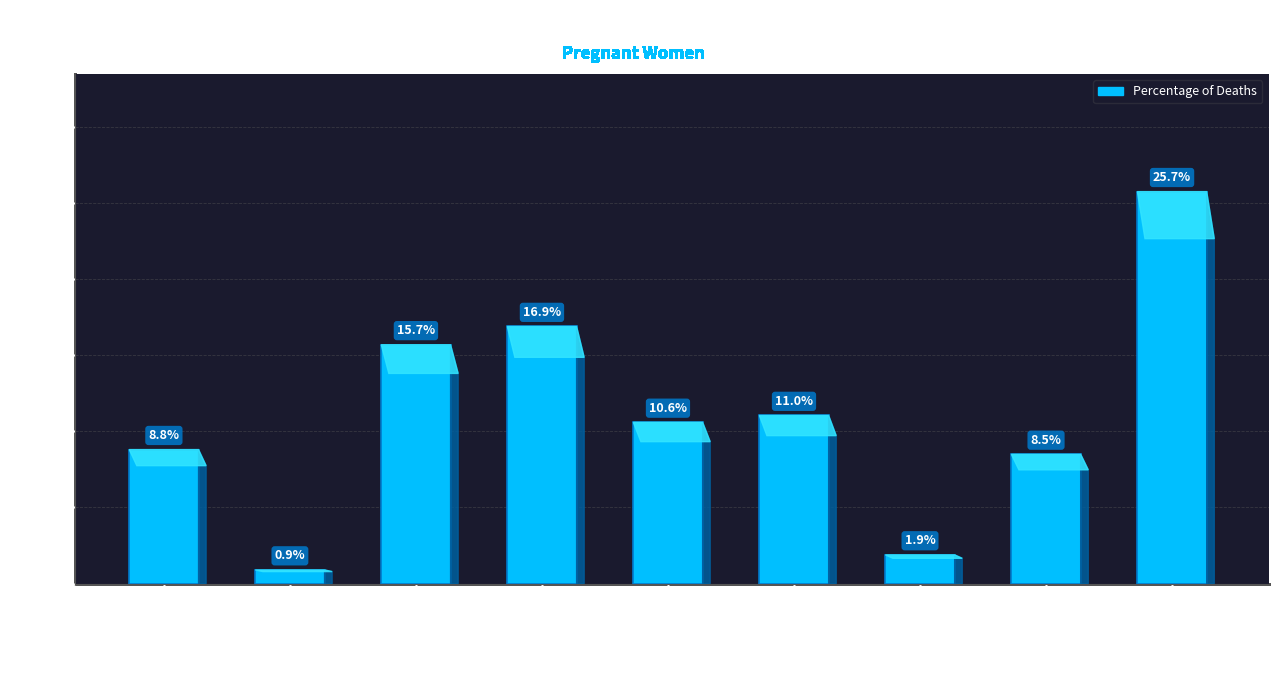

Are the bars horizontal?

No